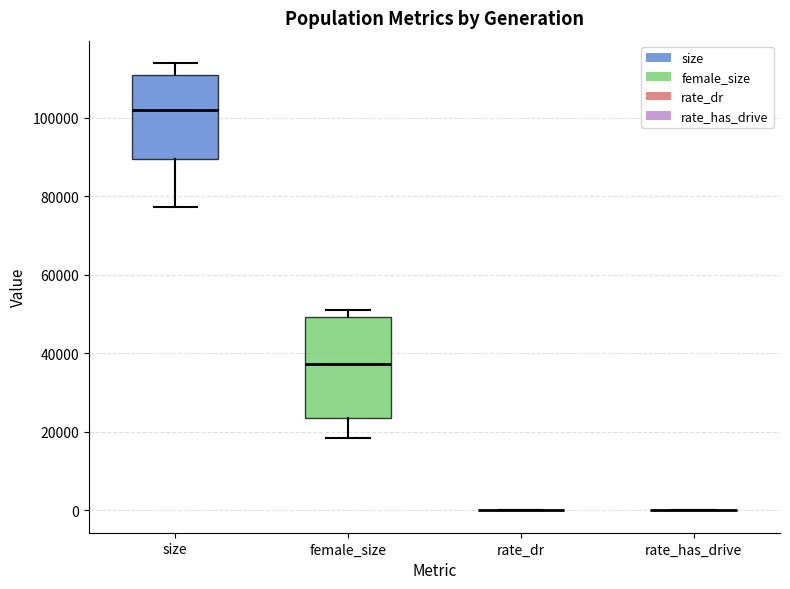

Reading left to right, read every box against the y-axis: the position of its median line, the range the box covers, and the ends of its whiskers. The values are not printed on the chart, so give them approximately, as read against the axis.

size: median 102000, box 90000 to 110000, whiskers 78000 to 114000
female_size: median 38000, box 24000 to 50000, whiskers 18000 to 50000 (just above the box's upper edge)
rate_dr: box collapsed to a line at 0, whiskers 0 to 0
rate_has_drive: box collapsed to a line at 0, whiskers 0 to 0